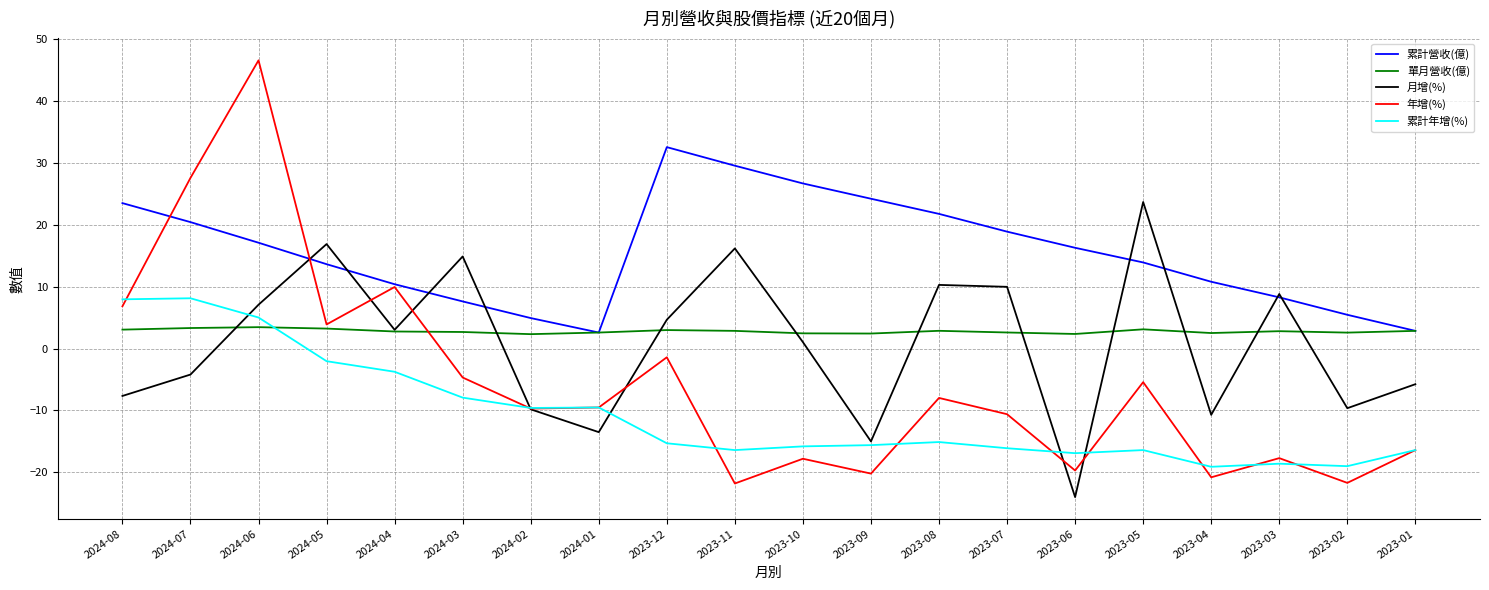

At which category is the sum across all series the highest?

2024-06